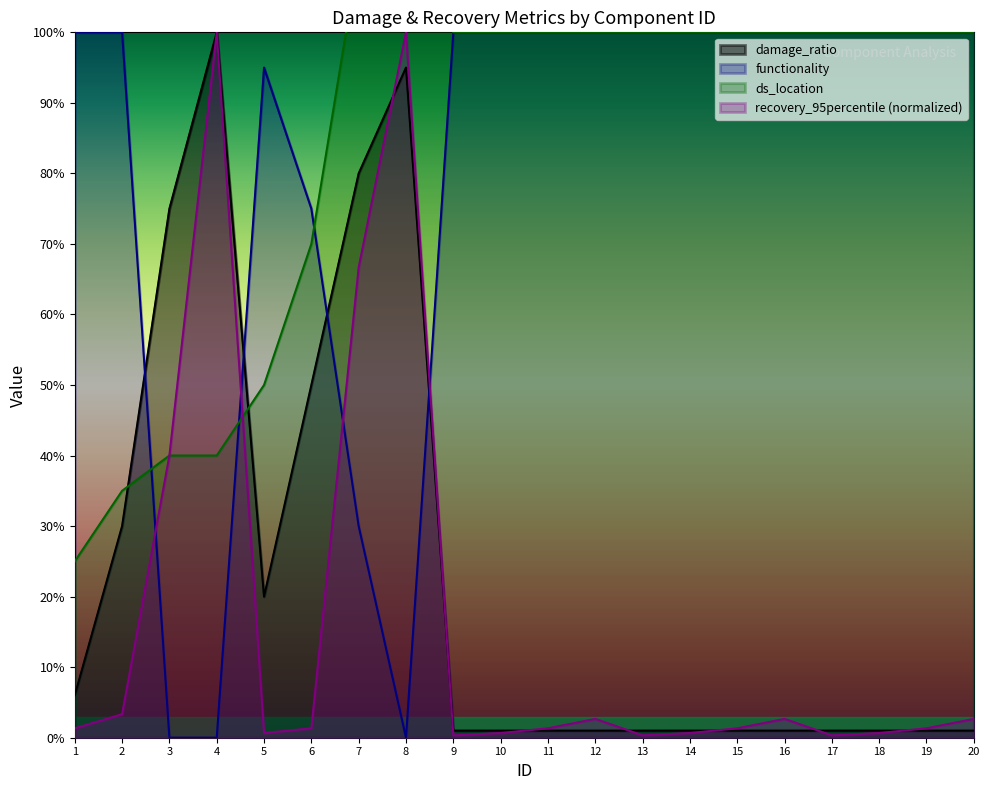

Reading left to right, transcribe all the data shown in this chart.

damage_ratio: 1=0.1	2=0.3	3=0.8	4=1.0	5=0.2	6=0.5	7=0.8	8=0.9	9=0.0	10=0.0	11=0.0	12=0.0	13=0.0	14=0.0	15=0.0	16=0.0	17=0.0	18=0.0	19=0.0	20=0.0
functionality: 1=1.0	2=1.0	3=0.0	4=0.0	5=0.9	6=0.8	7=0.3	8=0.0	9=1.0	10=1.0	11=1.0	12=1.0	13=1.0	14=1.0	15=1.0	16=1.0	17=1.0	18=1.0	19=1.0	20=1.0
ds_location: 1=0.2	2=0.3	3=0.4	4=0.4	5=0.5	6=0.7	7=1.1	8=1.1	9=1.0	10=1.0	11=1.0	12=1.0	13=1.0	14=1.0	15=1.0	16=1.0	17=1.0	18=1.0	19=1.0	20=1.0
recovery_95percentile: 1=0.0	2=0.0	3=0.4	4=1.0	5=0.0	6=0.0	7=0.7	8=1.0	9=0.0	10=0.0	11=0.0	12=0.0	13=0.0	14=0.0	15=0.0	16=0.0	17=0.0	18=0.0	19=0.0	20=0.0